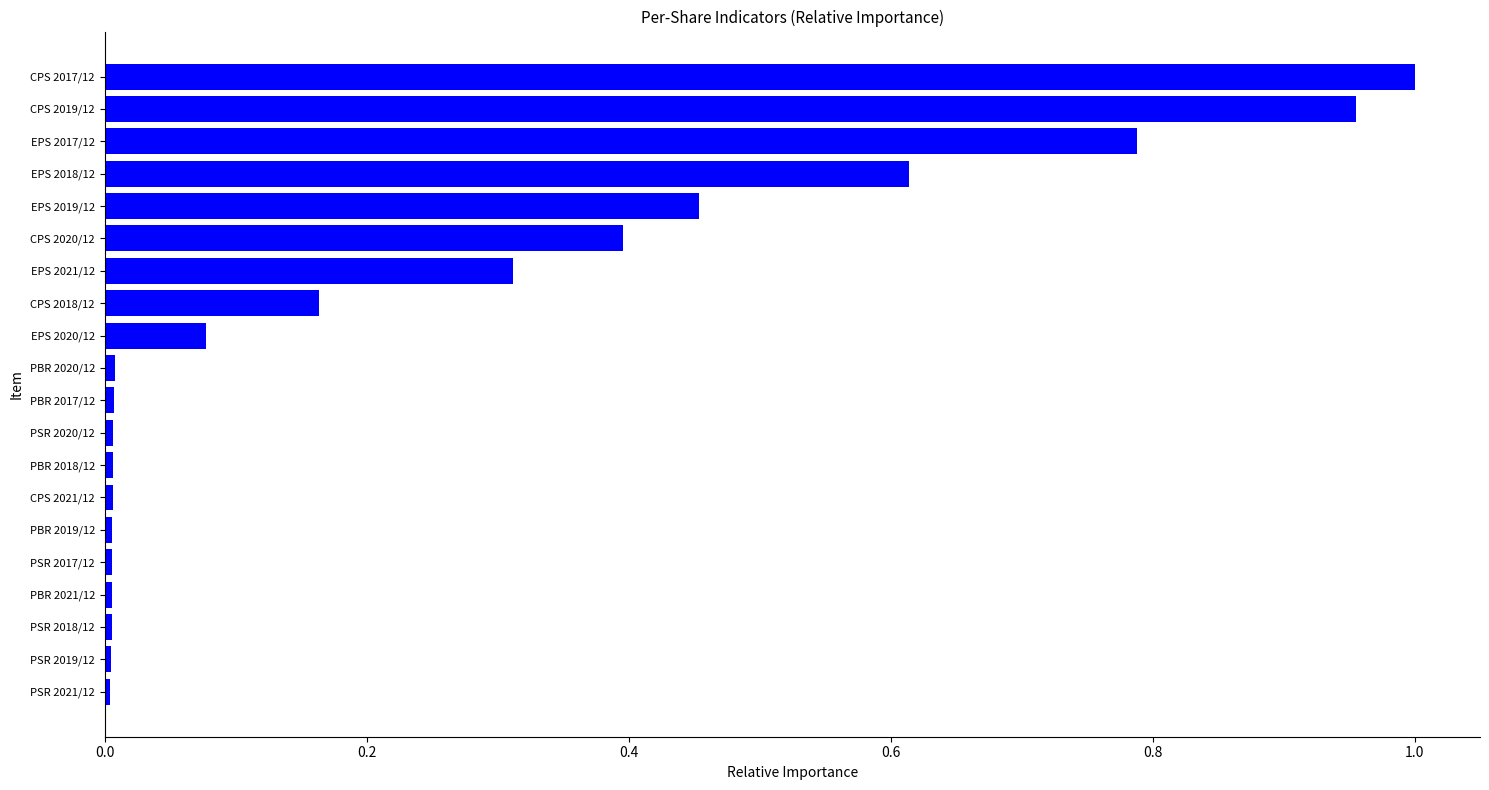

What is the sum of the values at EPS 2020/12 and CPS 2017/12?

1.1